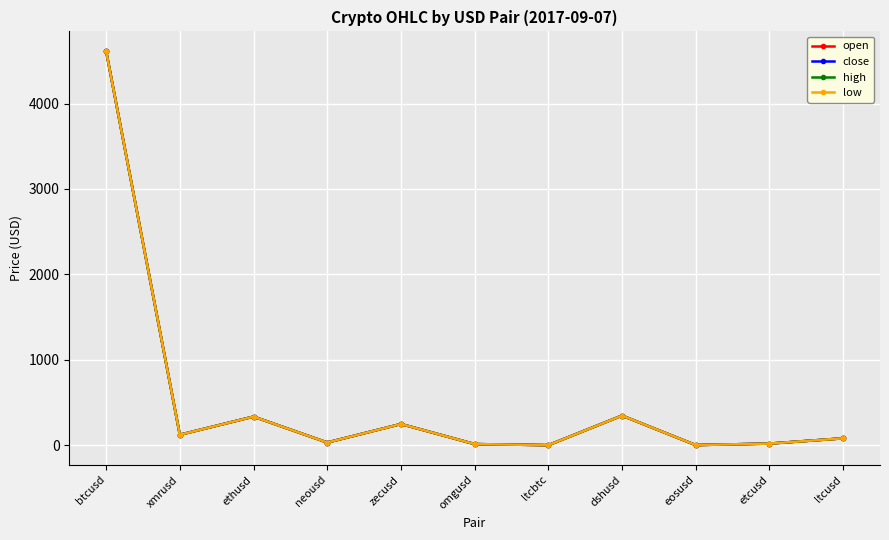

What position from the right is omgusd?

6